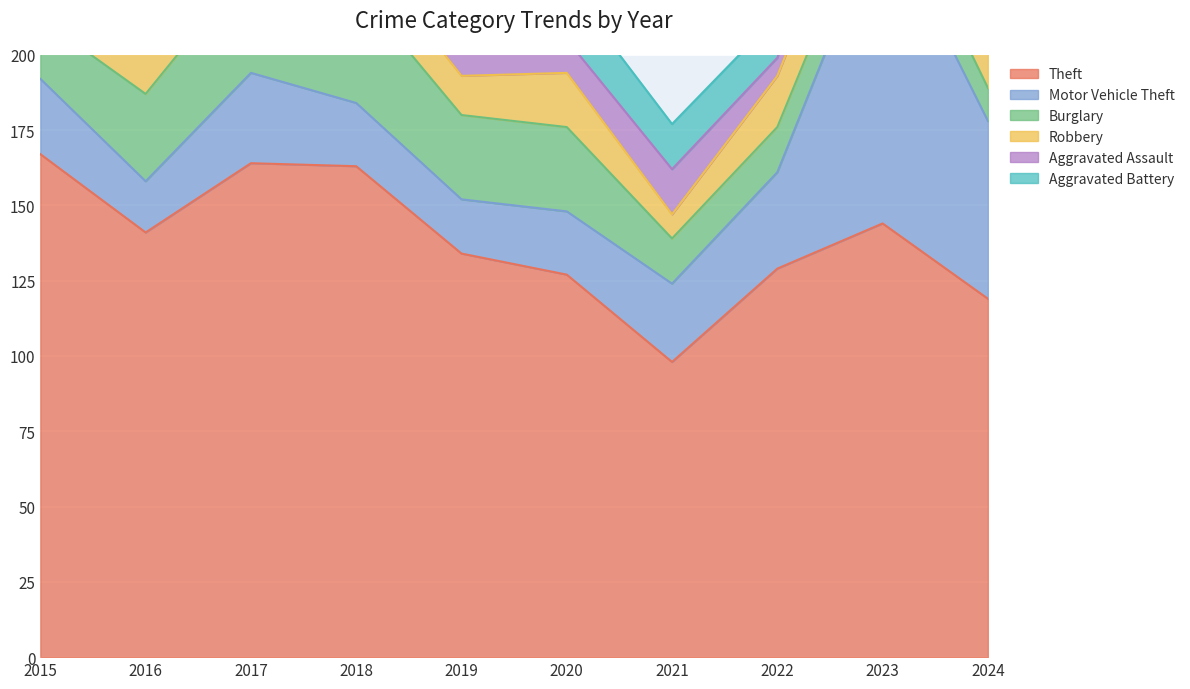

At which category is the sum across all series the highest?

2023